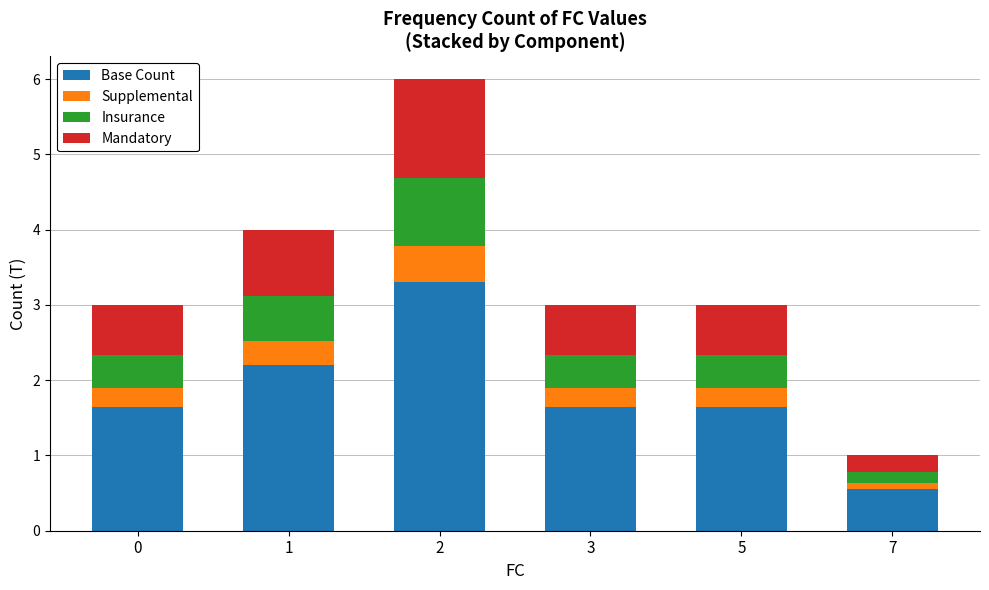

The value of Base Count at 5 is 1.6. True or false?

True